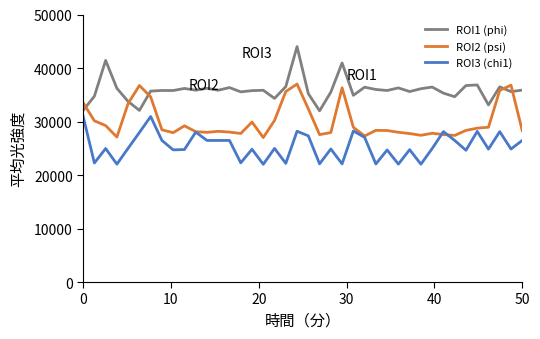

Which series has the largest total across all categories?

ROI1 (phi)